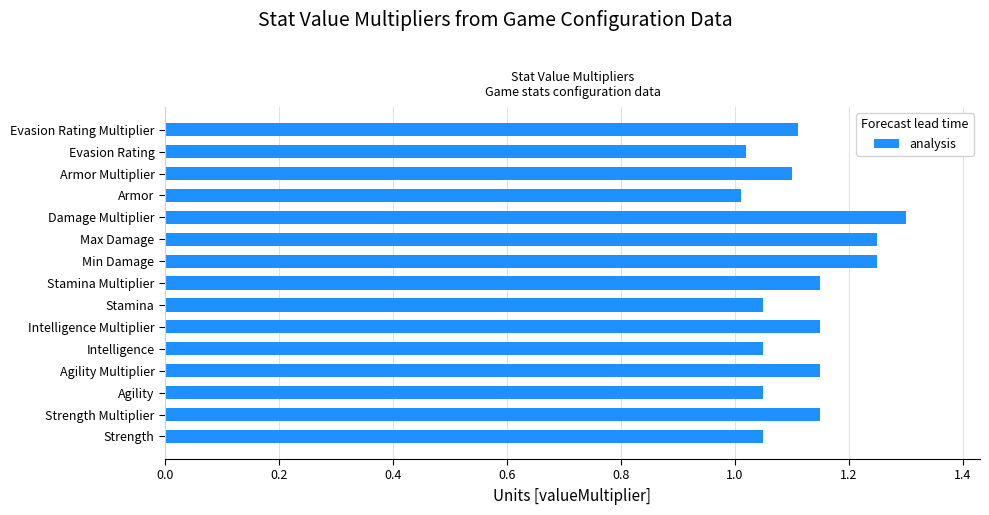

The value at Armor Multiplier is 1.1. True or false?

True